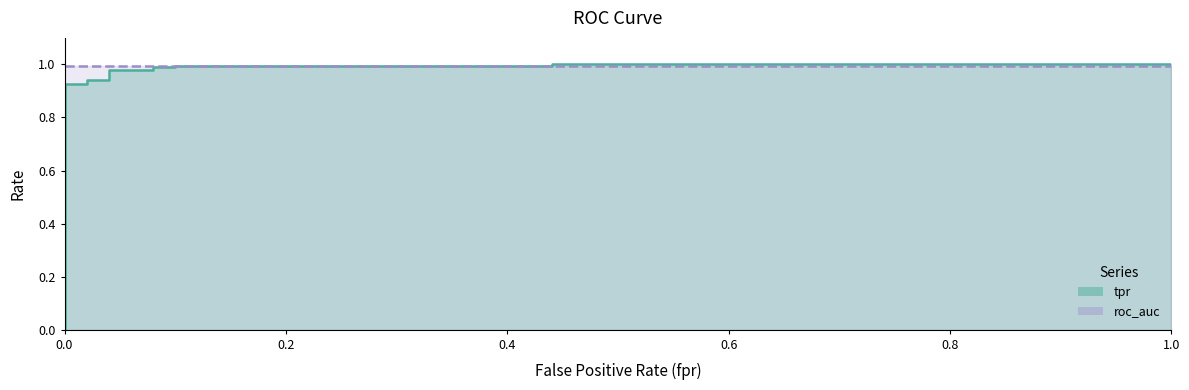

What is the greatest value displayed?

1.0